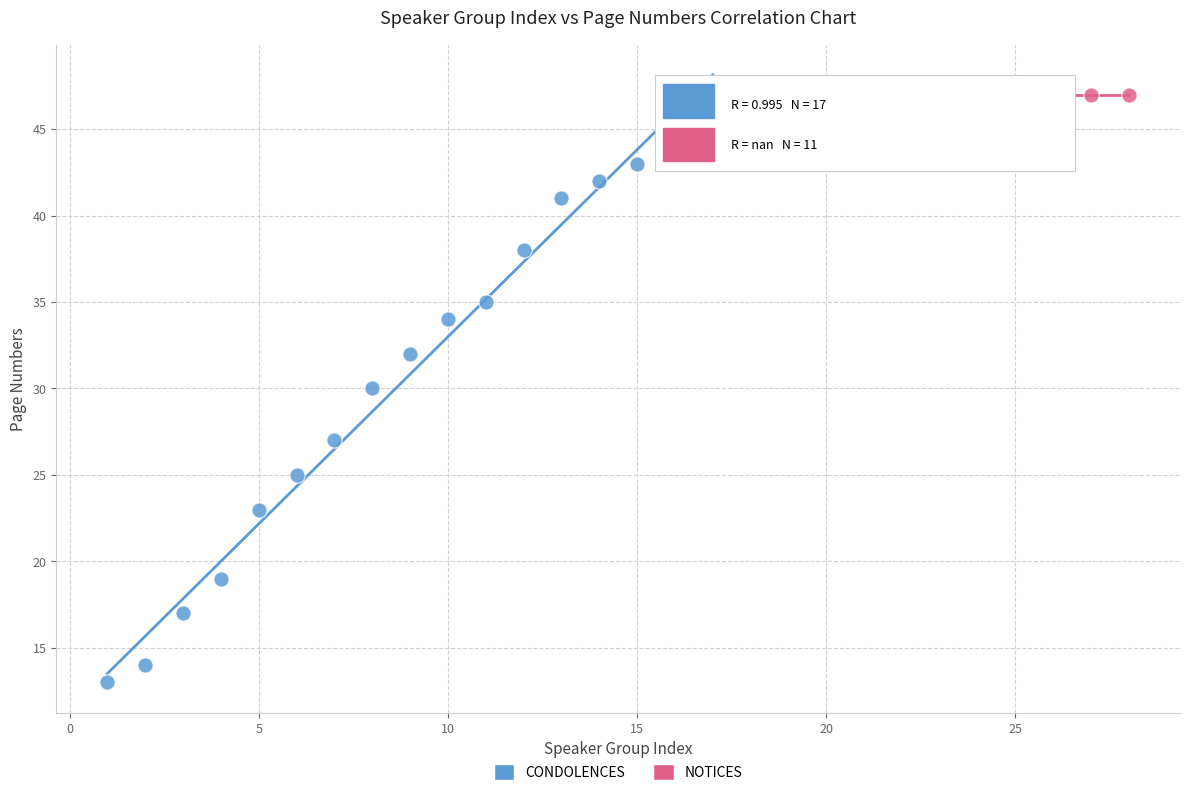

Which series contains the lowest Y value?

CONDOLENCES